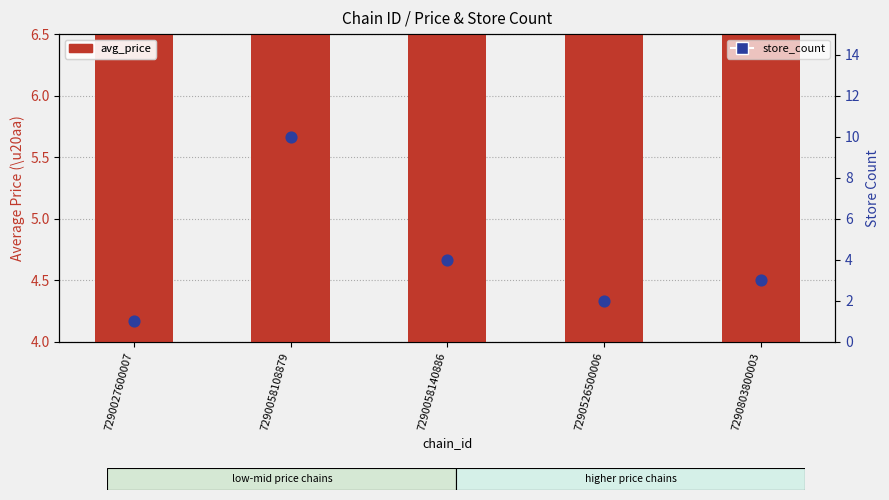

Is the value of store_count at 7290058140886 greater than the value of avg_price at 7290526500006?

No